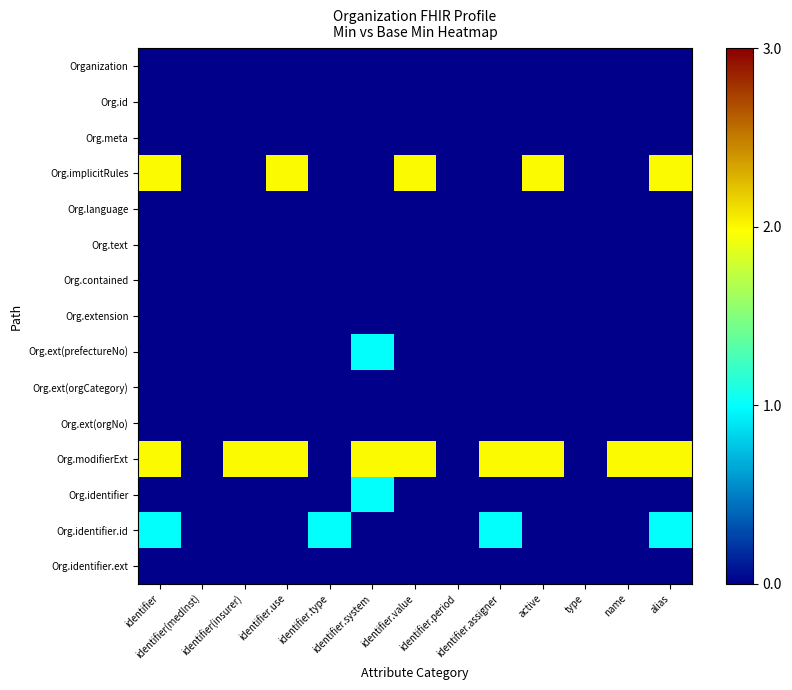

Count the number of data series in this chart.

15